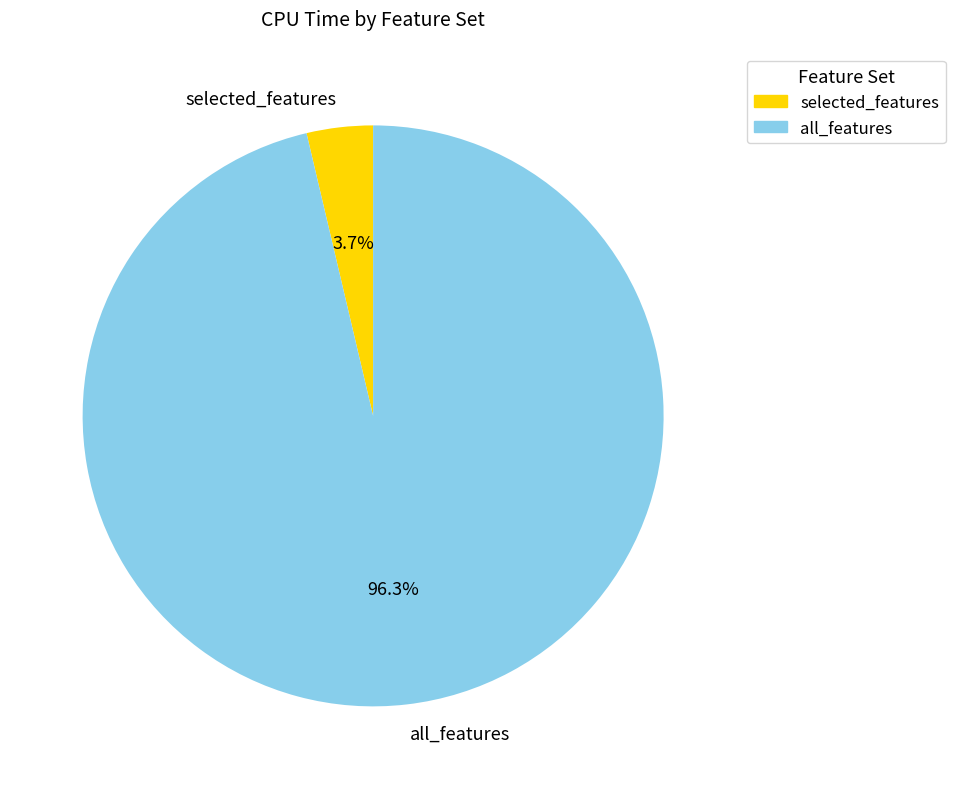

To the nearest percent, what is the difference between the all_features and selected_features slice percentages?

93%